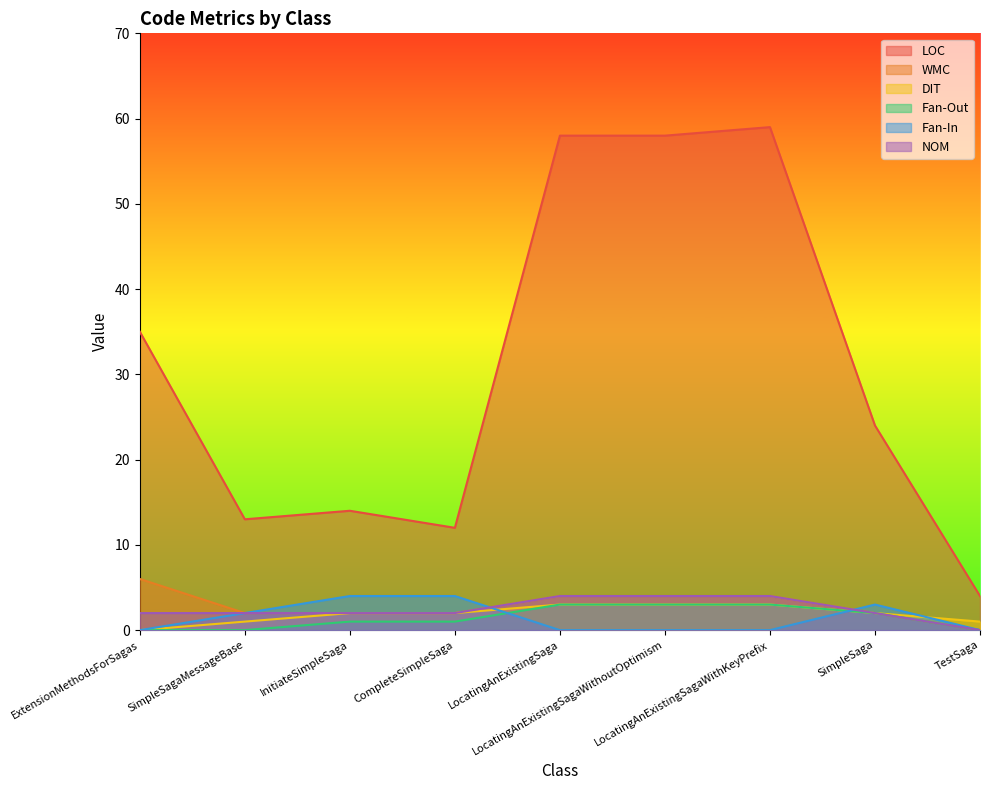

True or false: DIT and Fan-In cross at least once.

True